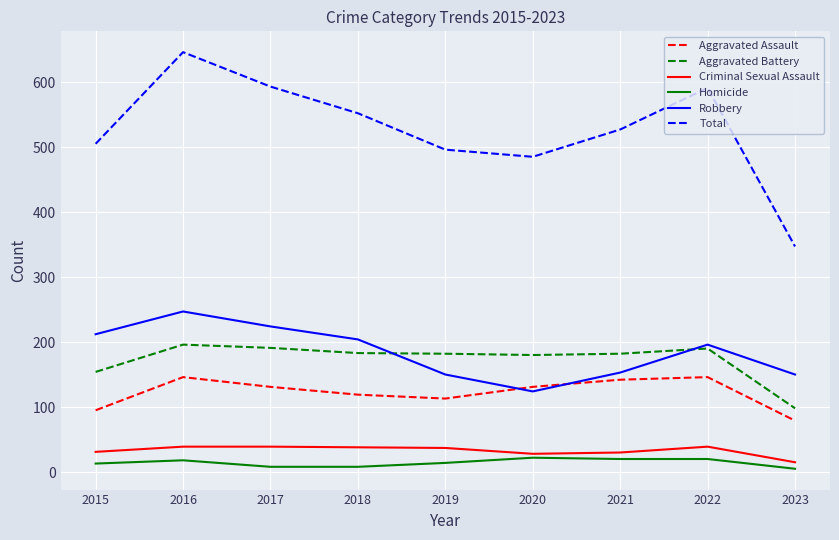

Which series has the largest total across all categories?

Total